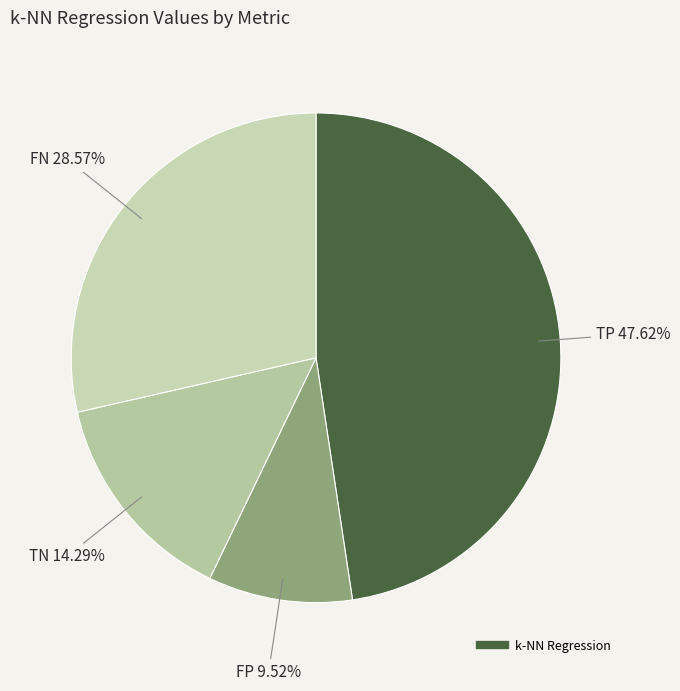

Rank the categories by value from lowest to highest.

FP, TN, FN, TP